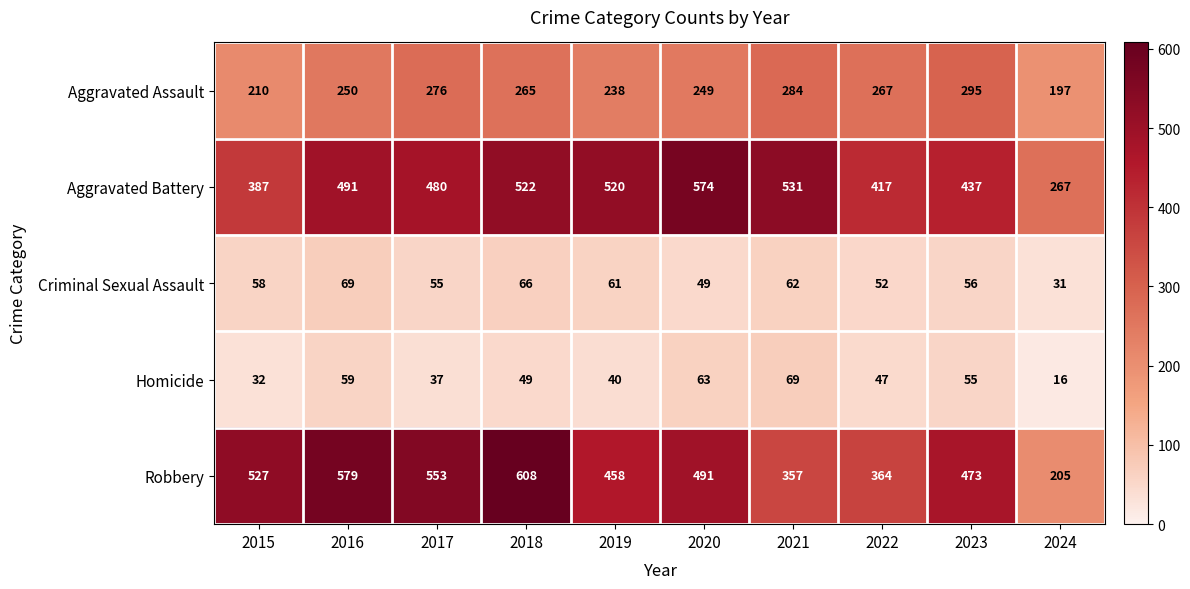

What is the total value across all series at 2023?

1316